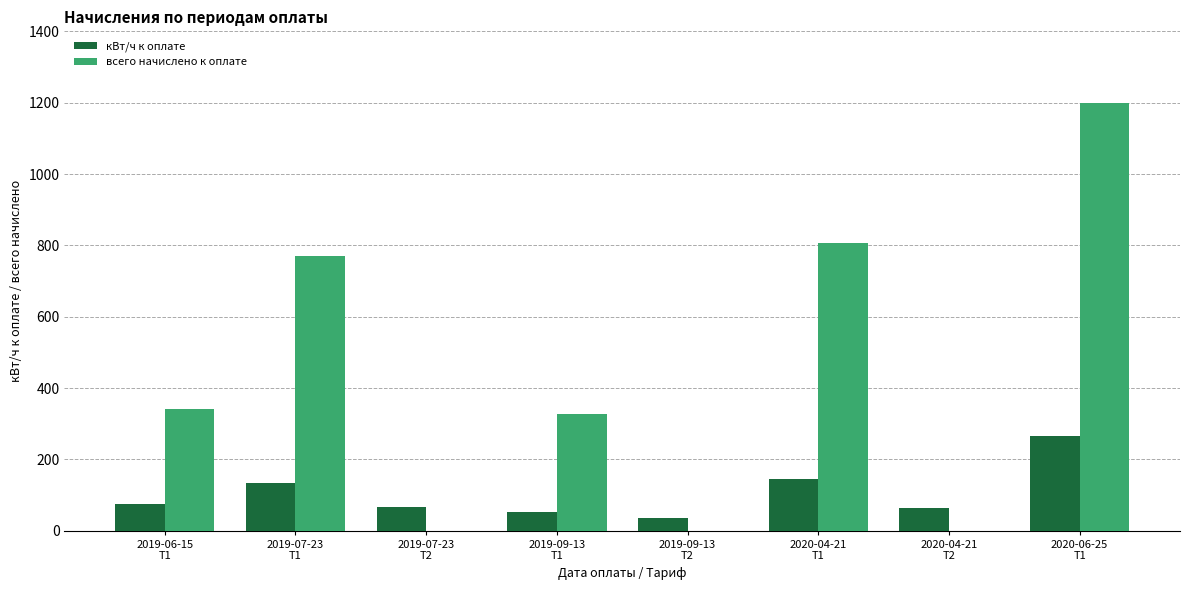

What are all the series names shown in the legend?

кВт/ч к оплате, всего начислено к оплате